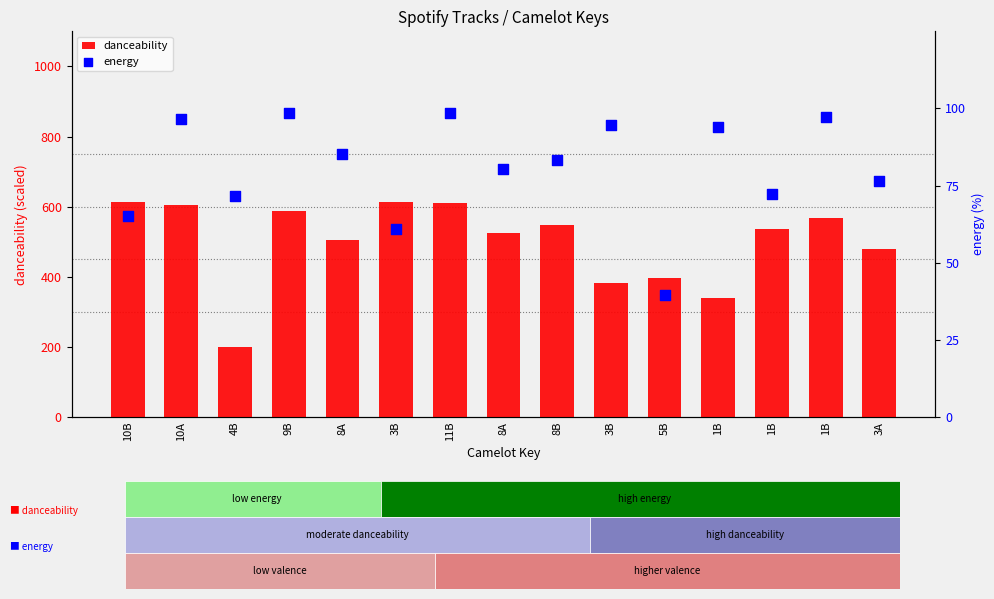

At which category is the sum across all series the highest?

11B